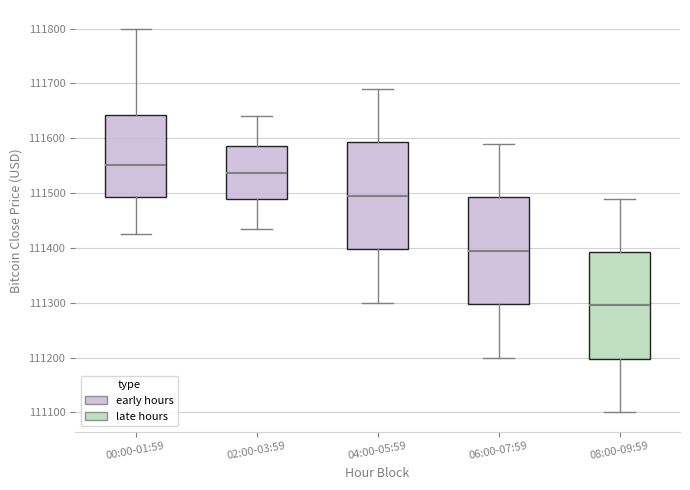

Which box's median line is the lowest?

08:00-09:59